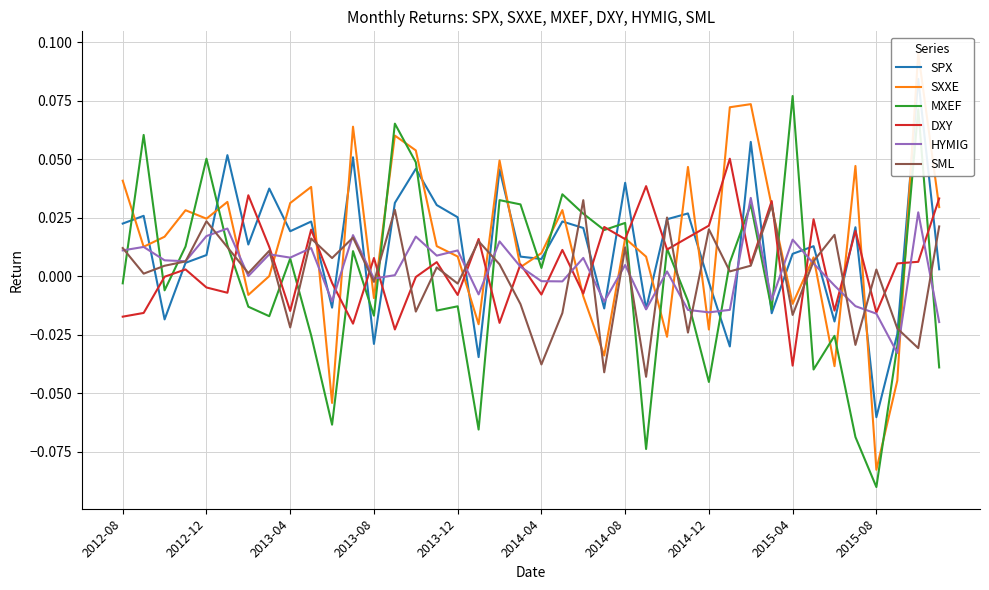

What are all the series names shown in the legend?

SPX, SXXE, MXEF, DXY, HYMIG, SML